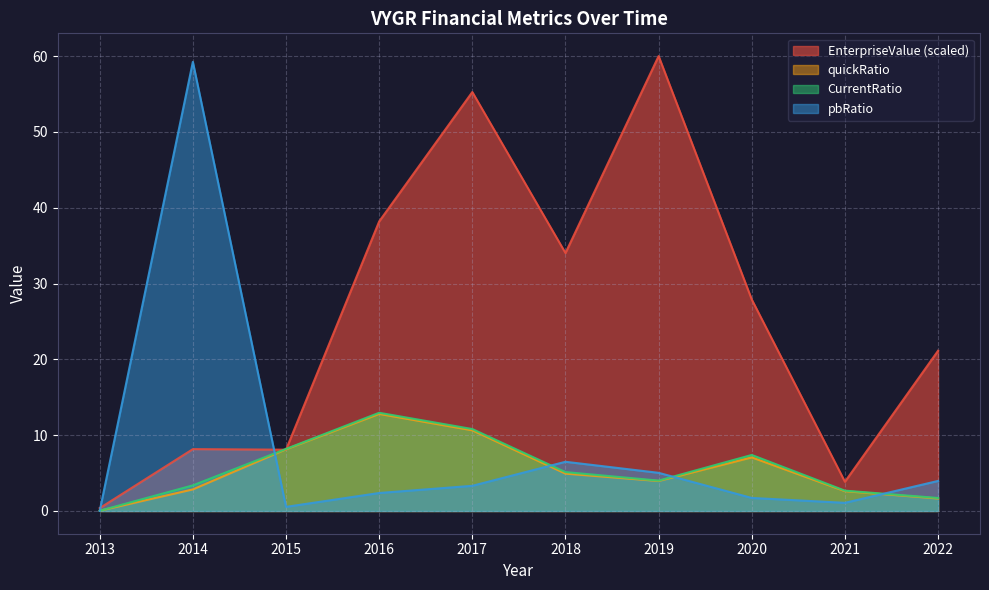

What is the difference between the maximum and minimum values in the EnterpriseValue series?

59.6